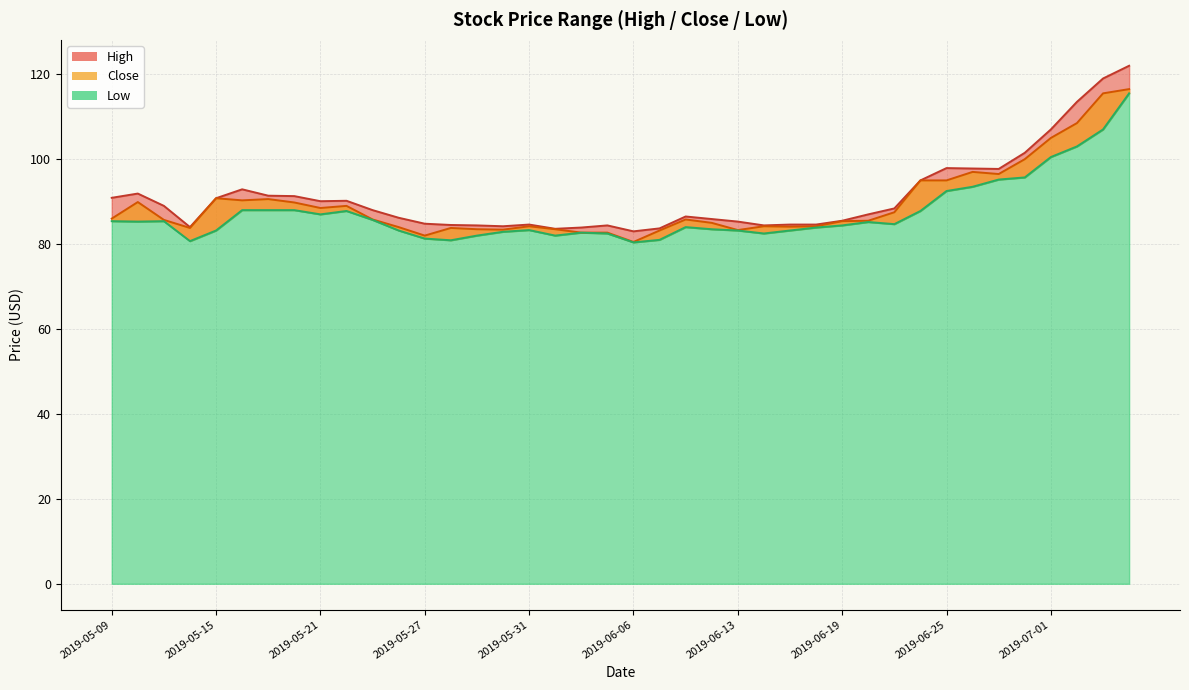

What is the difference between the maximum and minimum values in the High series?

39.0